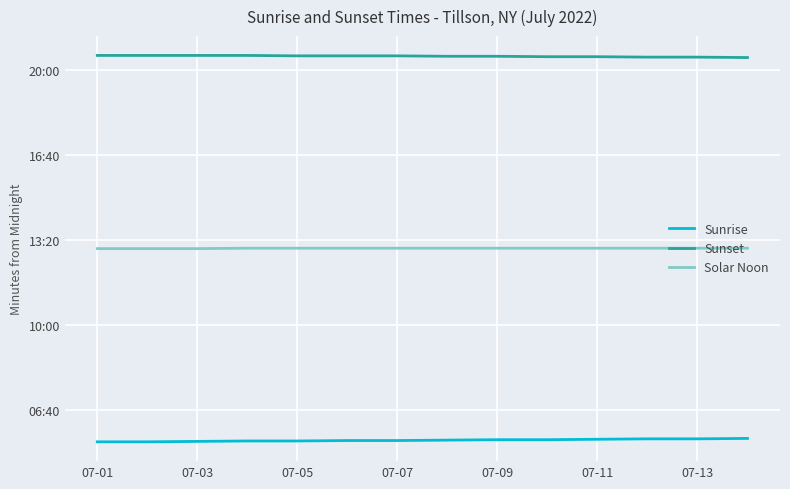

Is this an area chart (filled region under the line)?

No